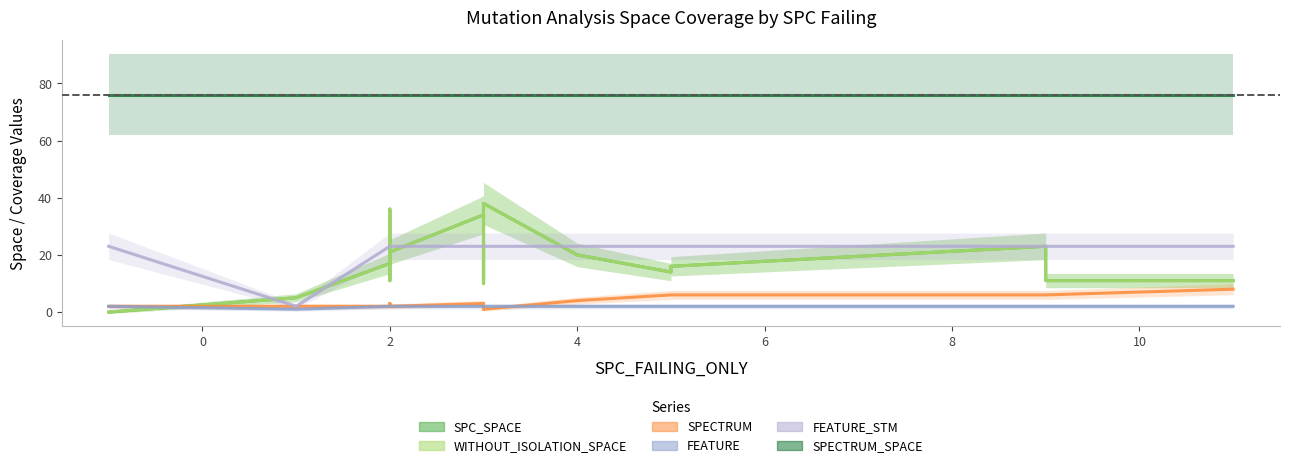

The FEATURE_STM series shows 23 at 2. True or false?

True